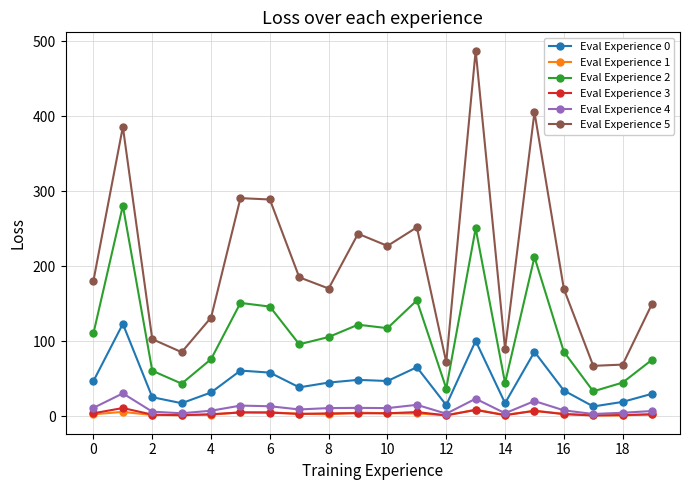

How many interior local peaks does the Eval Experience 5 series have?

6